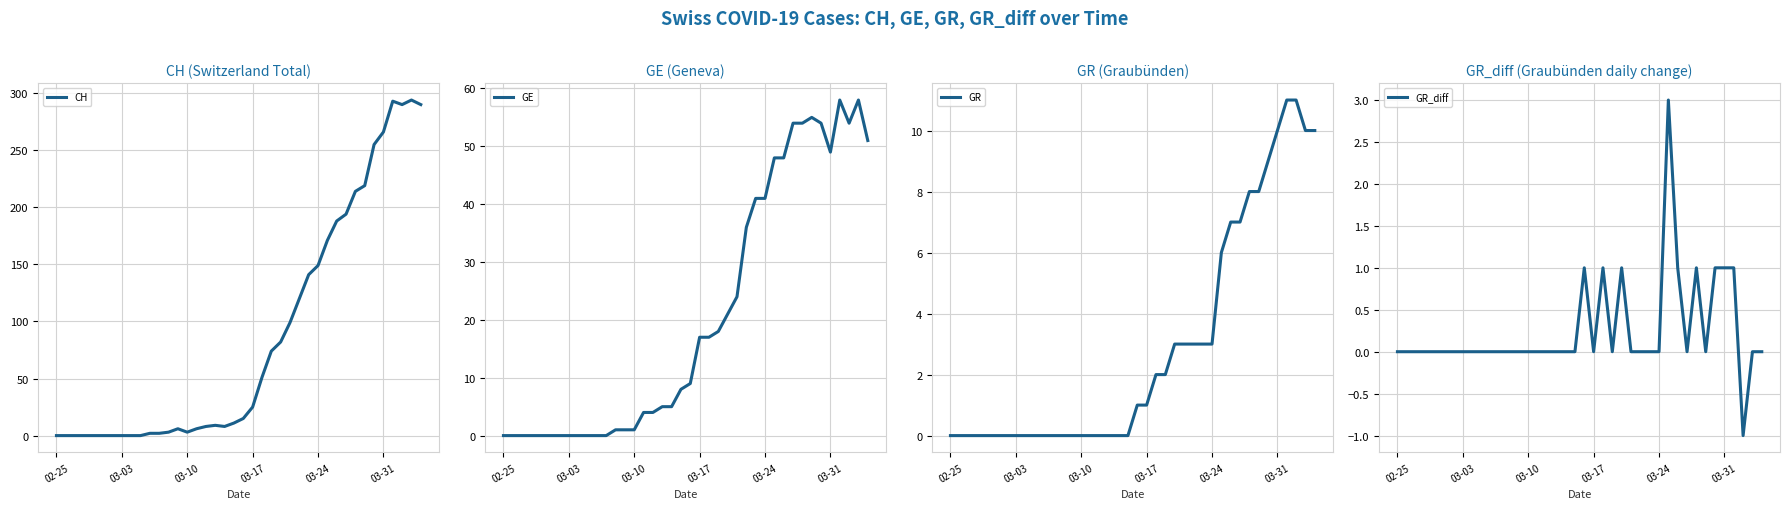

How many values in GE are above zero?

28